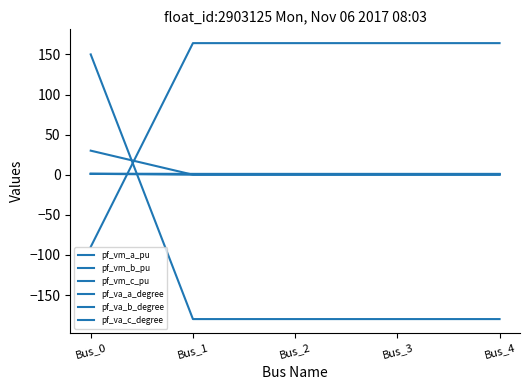

True or false: pf_vm_c_pu has a value of 0.4 at Bus_4.

False